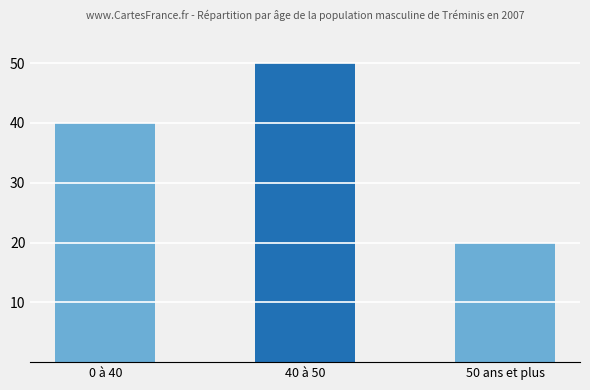

What is the approximate value at 40 à 50, to the nearest 10?

50